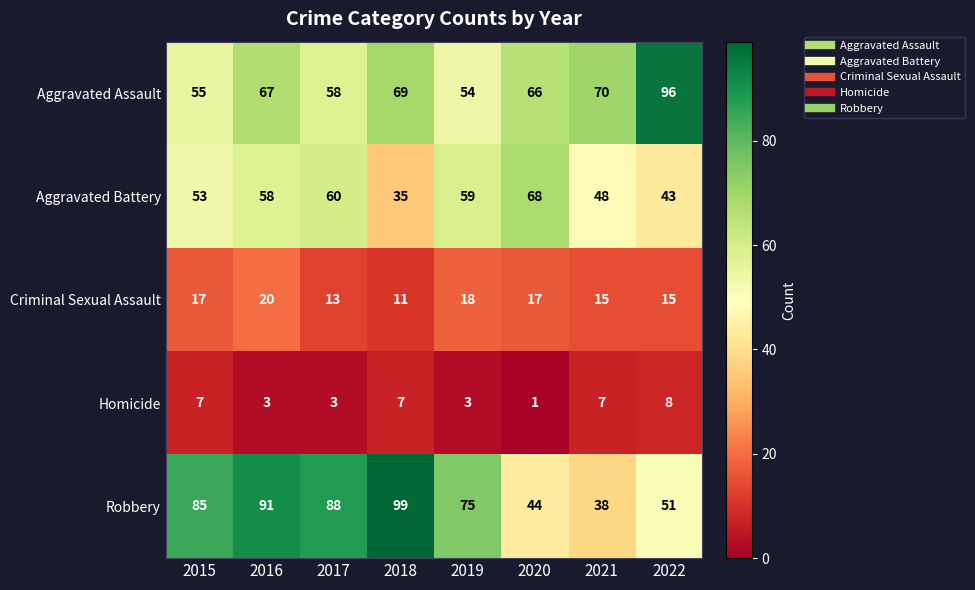

What is the highest value of the Aggravated Assault series?

96